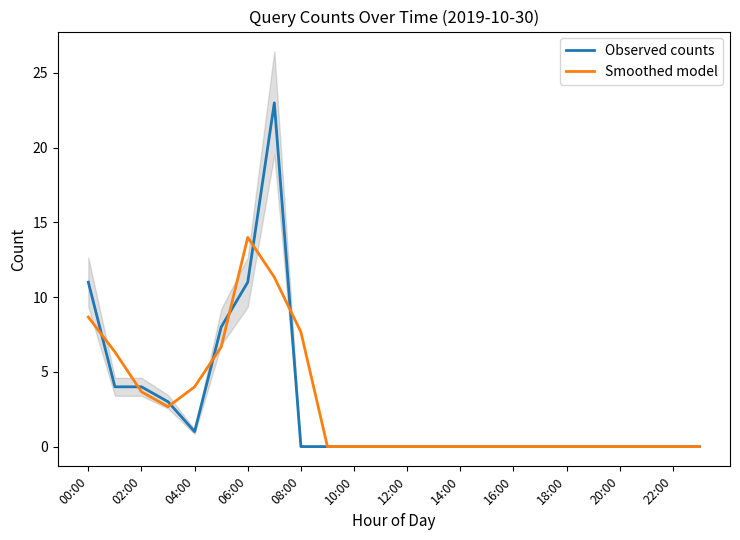

At how many categories does at least one series exceed 21?

1